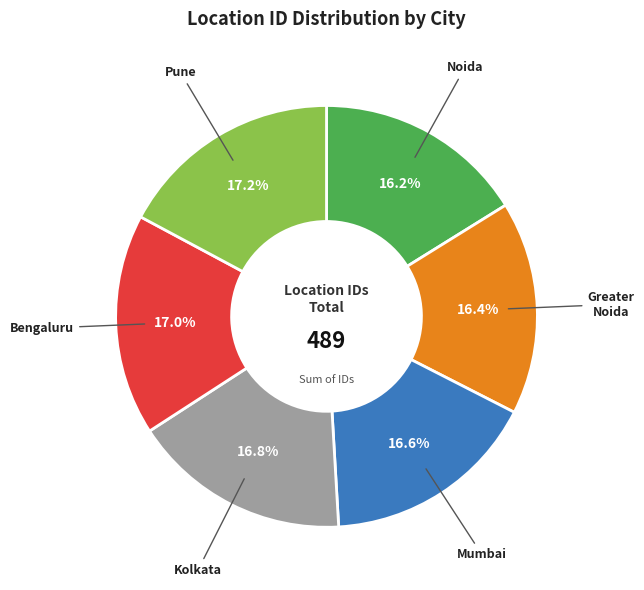

Does any single category account for the majority?

No